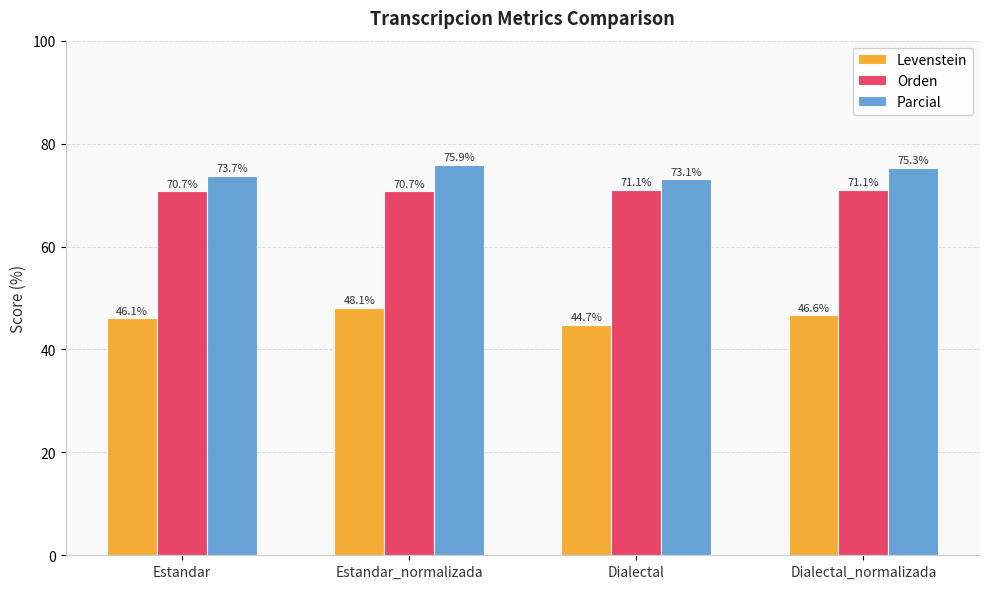

Count the number of categories in the chart.

4